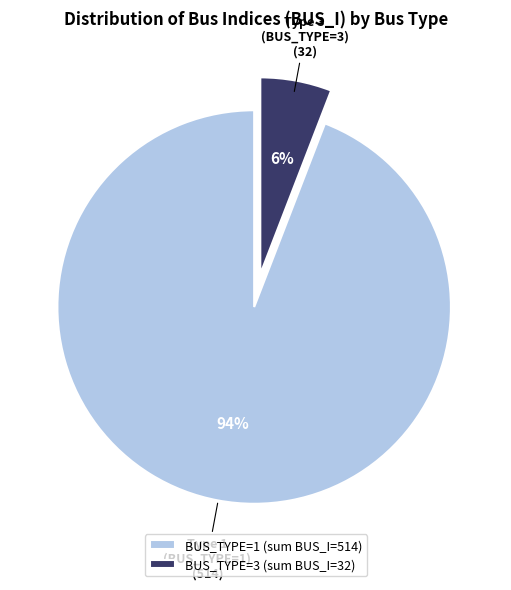

Count the number of slices in the pie.

2